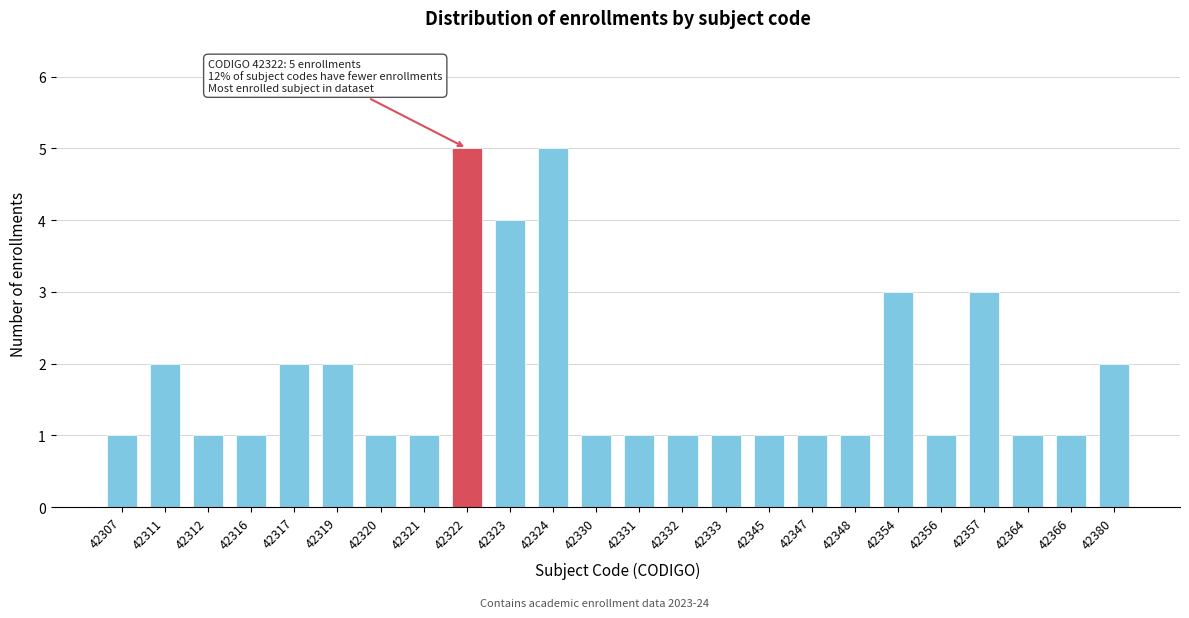

Reading left to right, transcribe all the data shown in this chart.

42307=1	42311=2	42312=1	42316=1	42317=2	42319=2	42320=1	42321=1	42322=5	42323=4	42324=5	42330=1	42331=1	42332=1	42333=1	42345=1	42347=1	42348=1	42354=3	42356=1	42357=3	42364=1	42366=1	42380=2